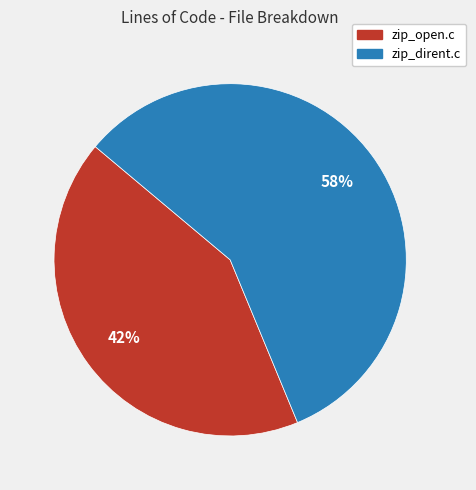

Which has a higher value, zip_dirent.c or zip_open.c?

zip_dirent.c